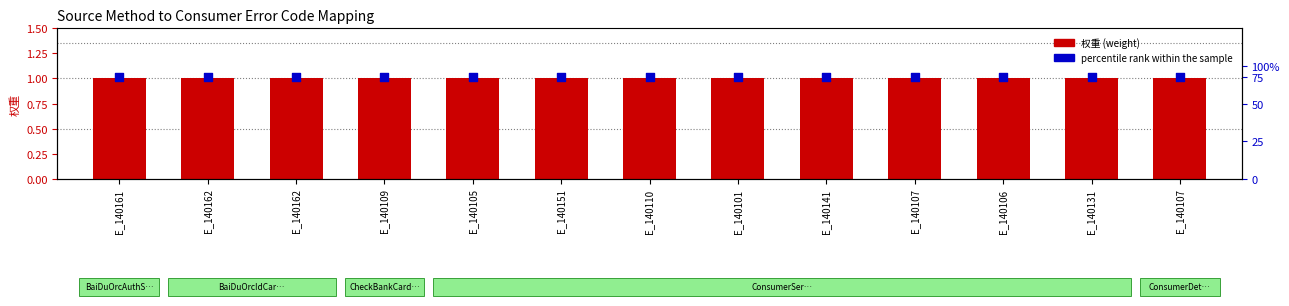

At how many categories does at least one series exceed 1?

13